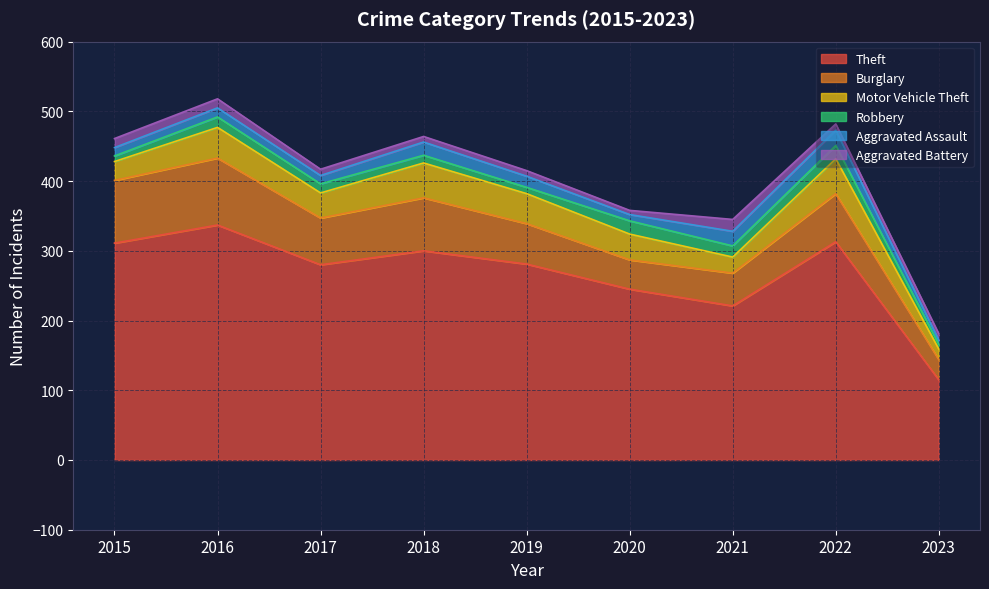

True or false: Aggravated Assault and Robbery cross at least once.

True